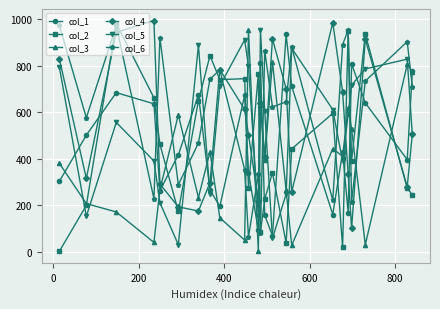

After their last crossing, which series has the higher values: col_1 or col_6?

col_1